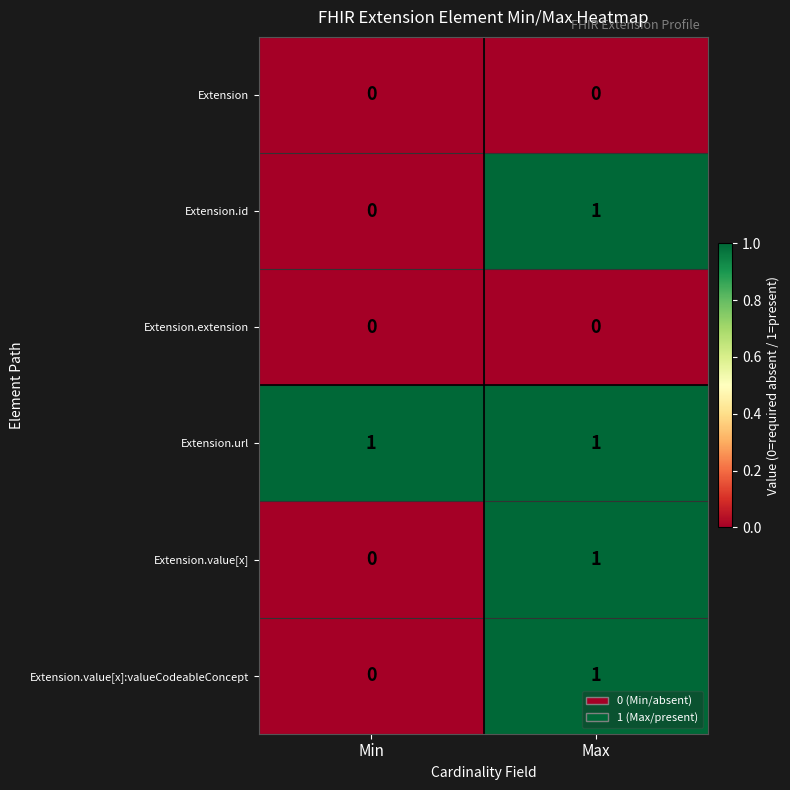

What is the total value across all series at Max?

4